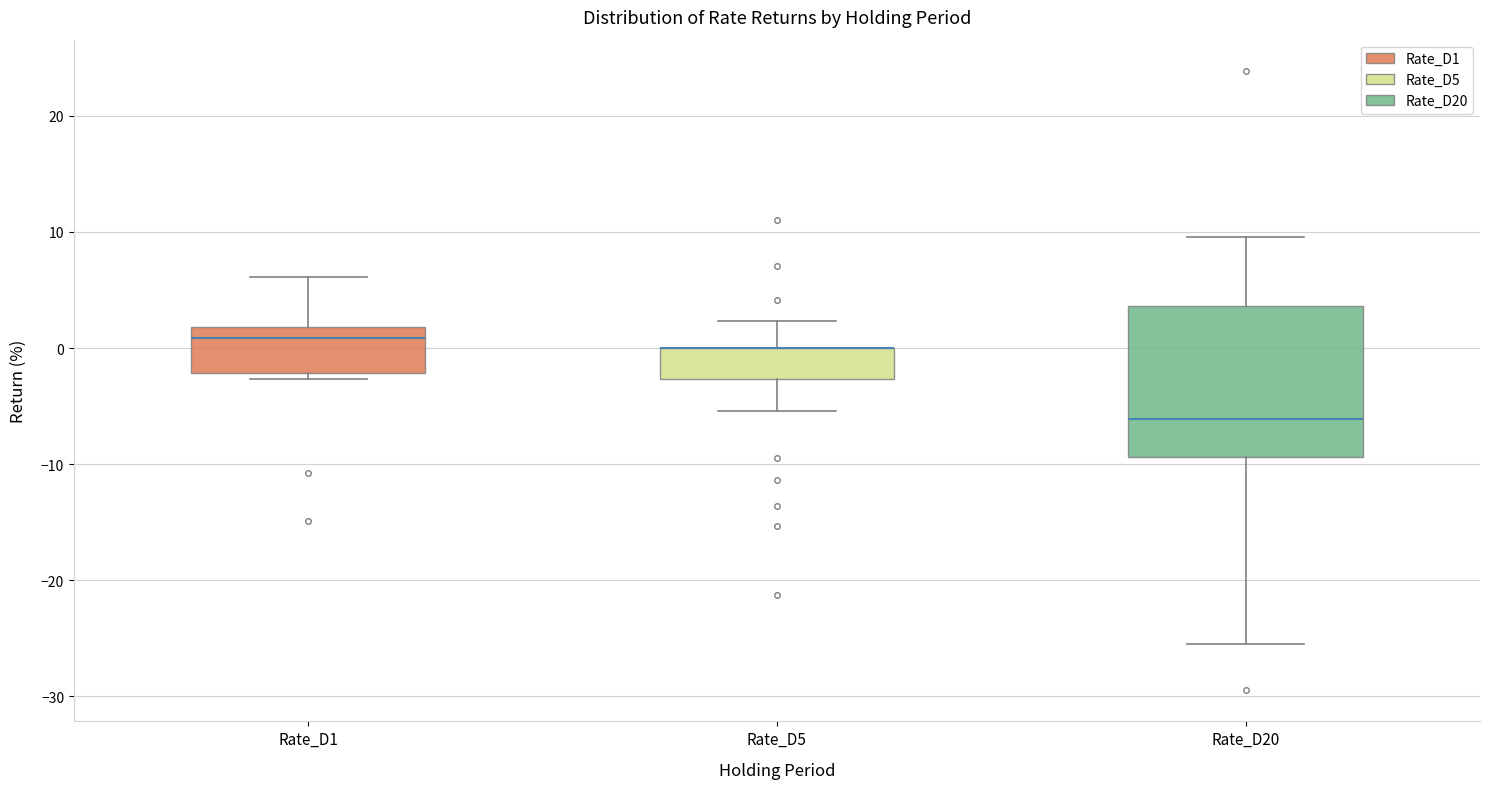

Comparing the boxes themselves (not the whiskers), which one is the tallest?

Rate_D20